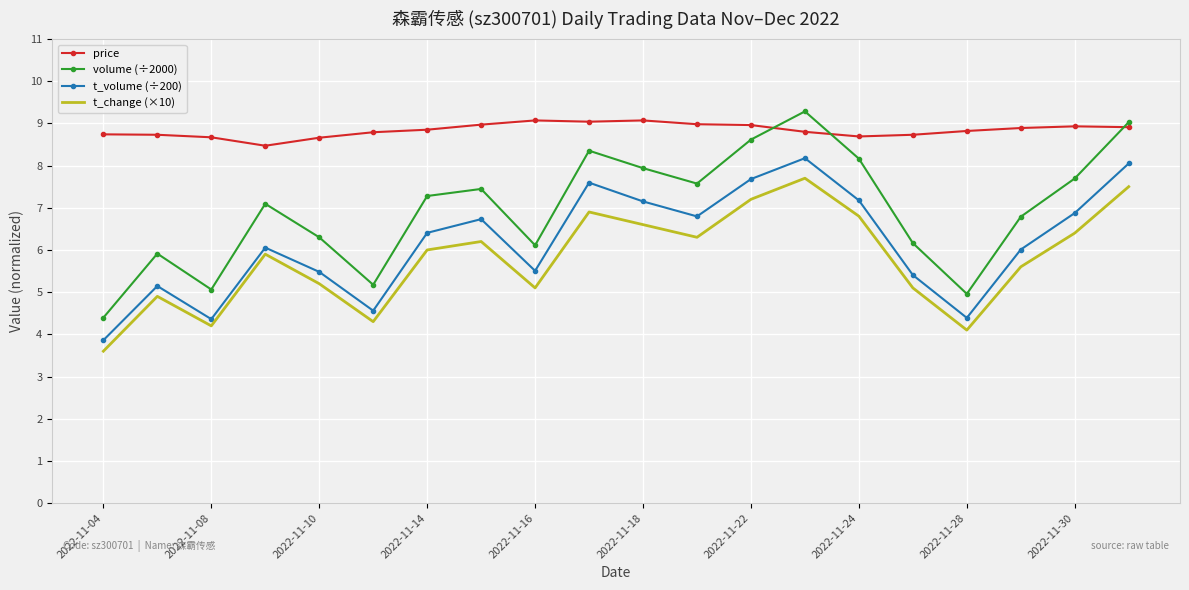

Which series has the largest total across all categories?

price